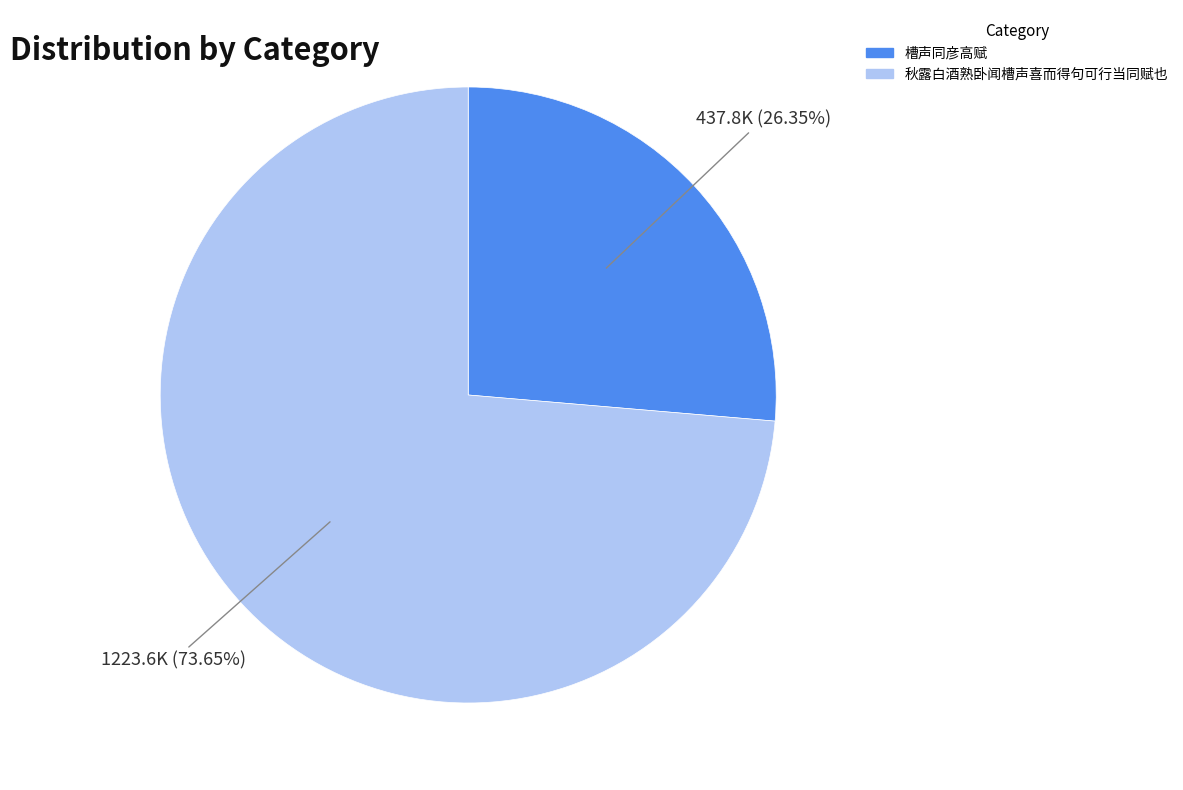

Rank the categories by value from lowest to highest.

槽声同彦高赋, 秋露白酒熟卧闻槽声喜而得句可行当同赋也